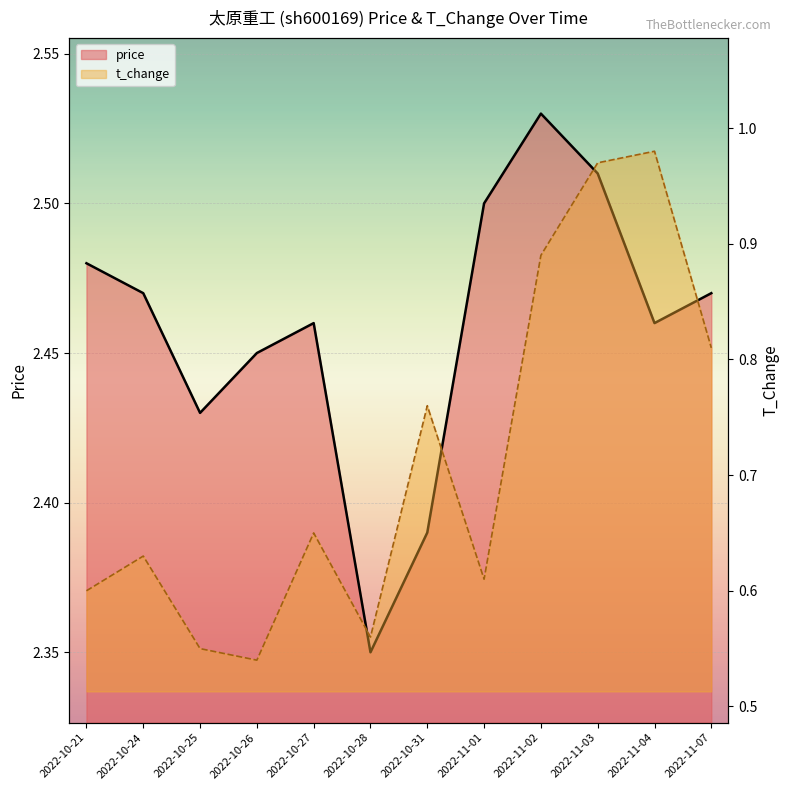

Reading left to right, extract all data points from this chart.

price: 2.5	2.5	2.4	2.5	2.5	2.4	2.4	2.5	2.5	2.5	2.5	2.5
t_change: 0.6	0.6	0.6	0.5	0.7	0.6	0.8	0.6	0.9	1.0	1.0	0.8